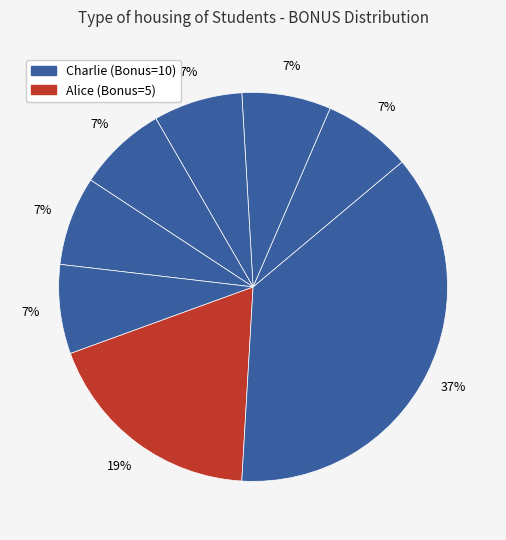

Count the number of slices in the pie.

8